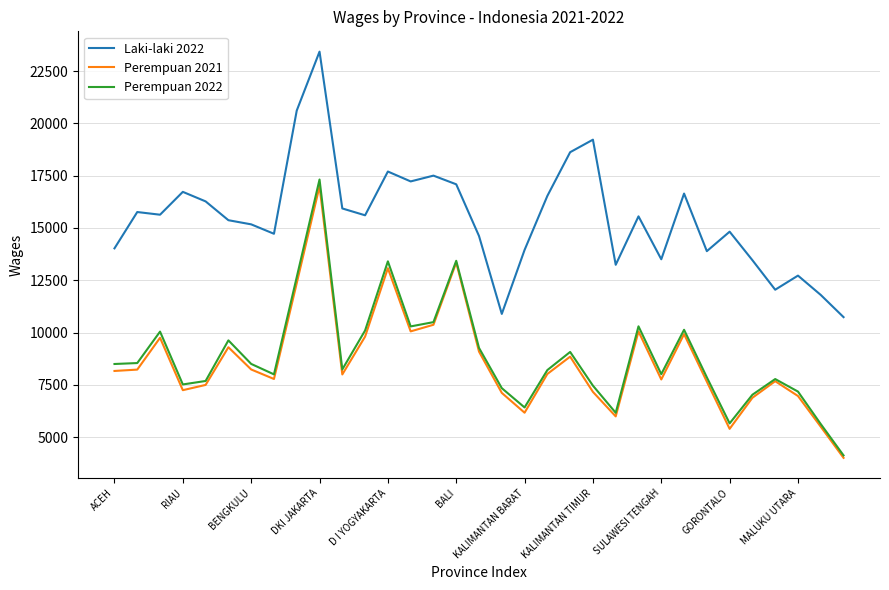

True or false: Perempuan 2022 has more than 2 interior local peaks.

True